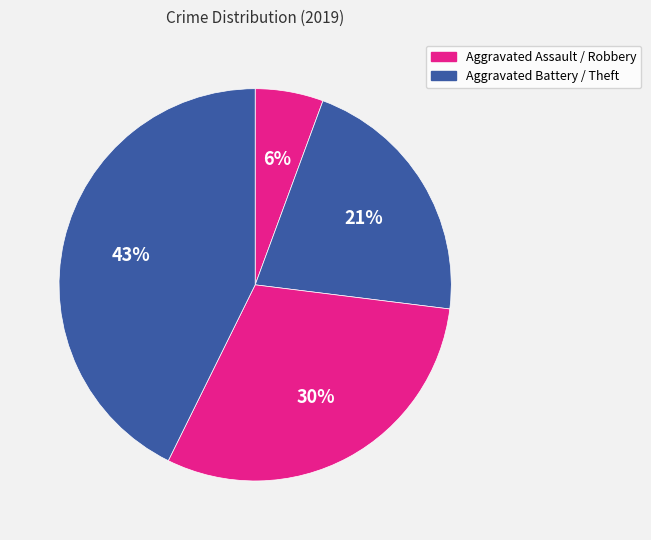

What is the largest slice in the pie chart?

Theft